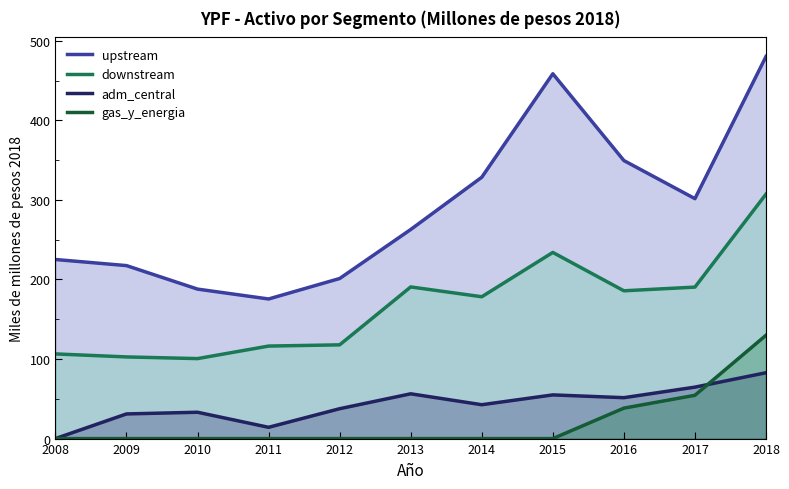

True or false: gas_y_energia and adm_central cross at least once.

True